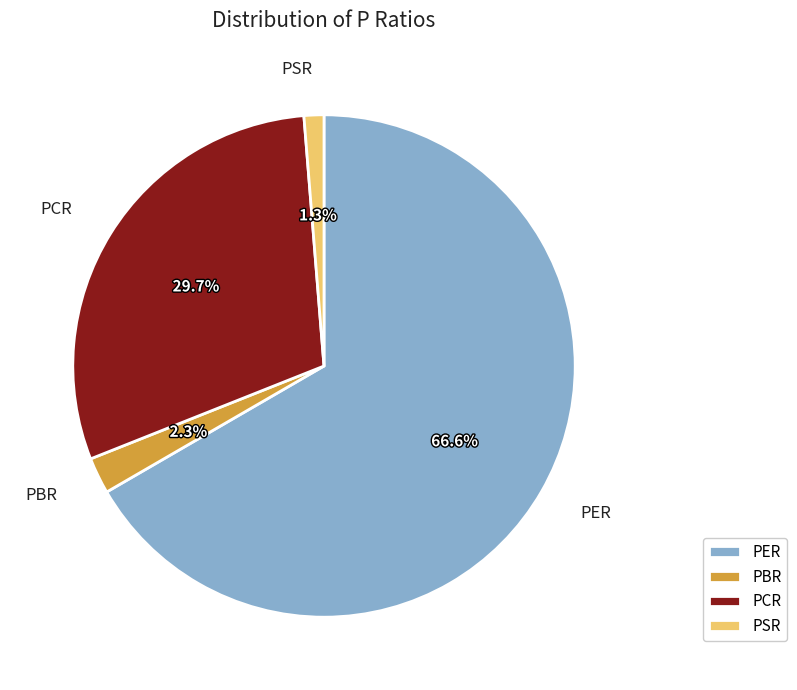

Rank the categories by value from highest to lowest.

PER, PCR, PBR, PSR